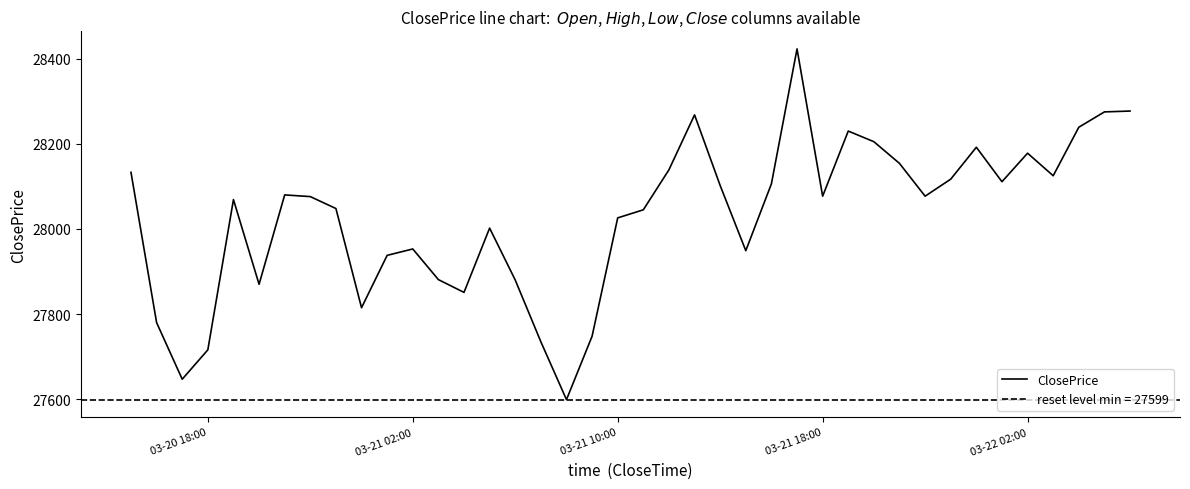

The value of ClosePrice at 03-20 18:00 is 8379. True or false?

False